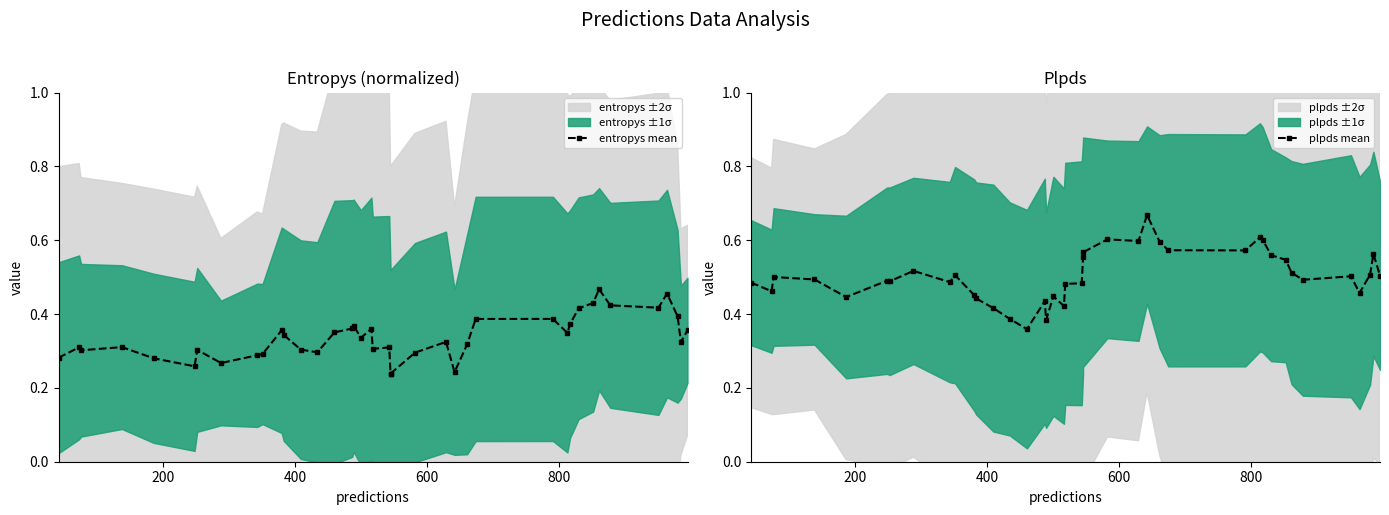

Rank the series by their average value, from highest to lowest.

plpds mean, entropys mean